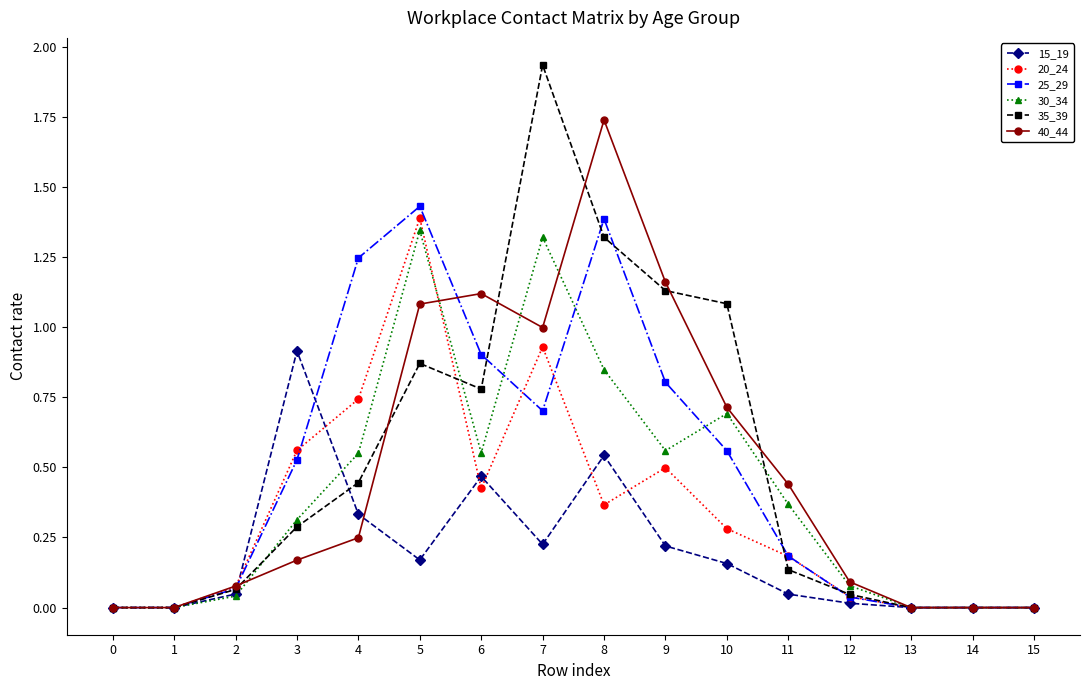

The value of 30_34 at 7 is 1.3. True or false?

True